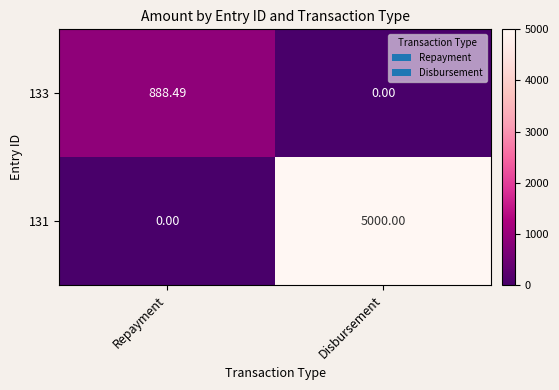

At which label is 133 closest to 444?

Disbursement